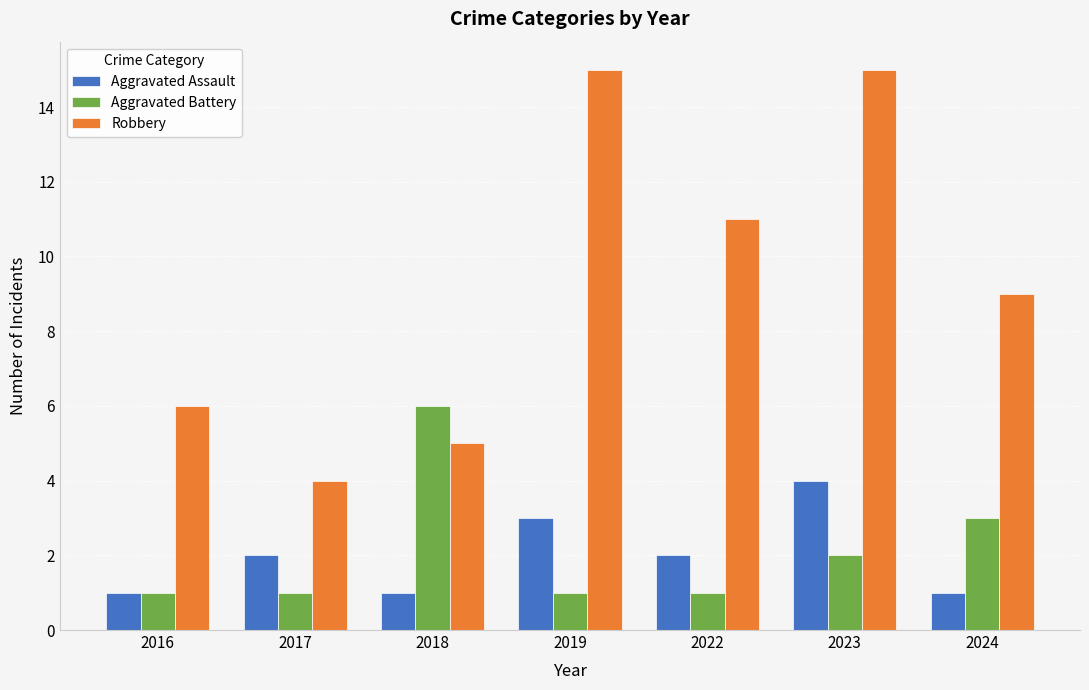

What are all the series names shown in the legend?

Aggravated Assault, Aggravated Battery, Robbery